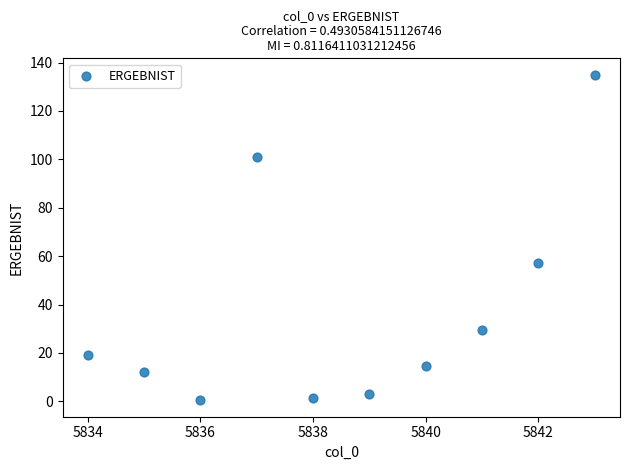

What Y value in the scatter plot is closest to 67?

57.1